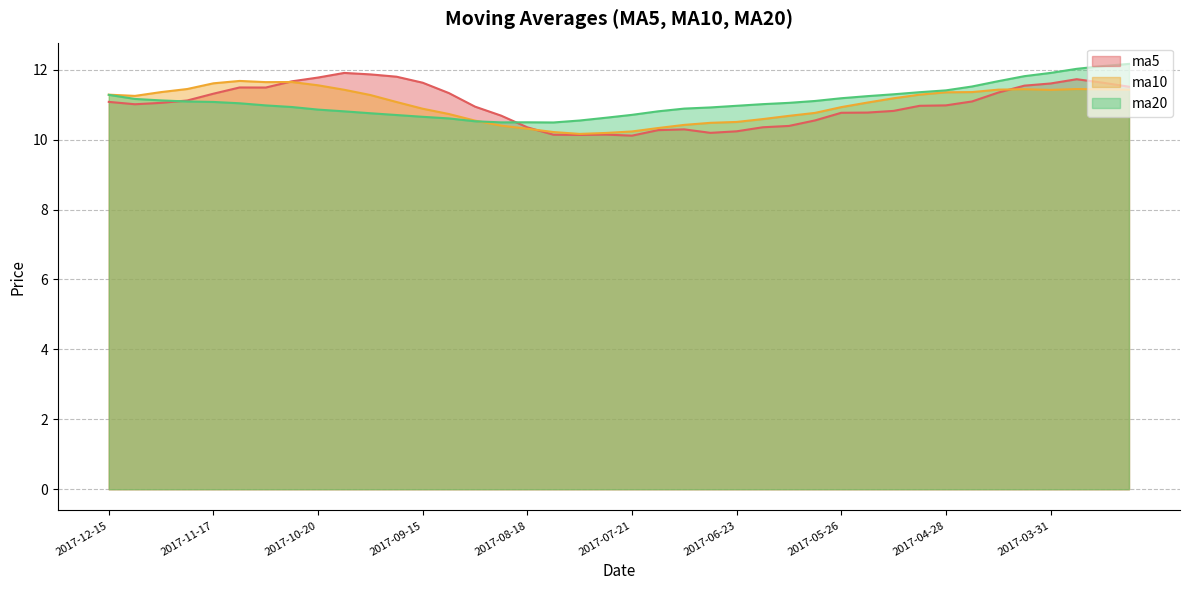

At which category does the chart reach its peak across all series?

2017-03-10